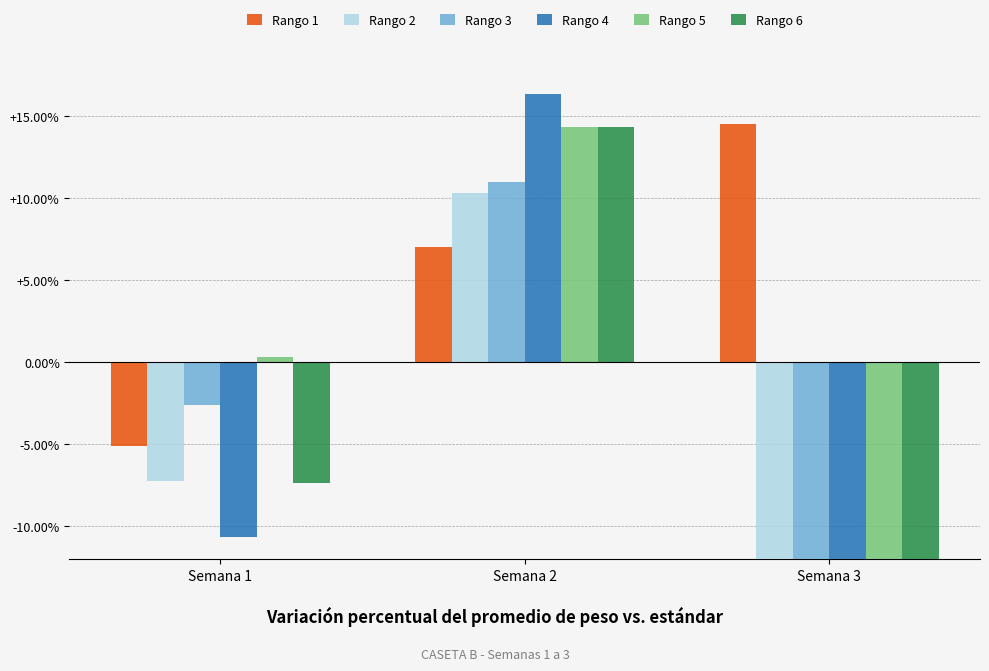

What is the maximum value for Rango 6?

14.3